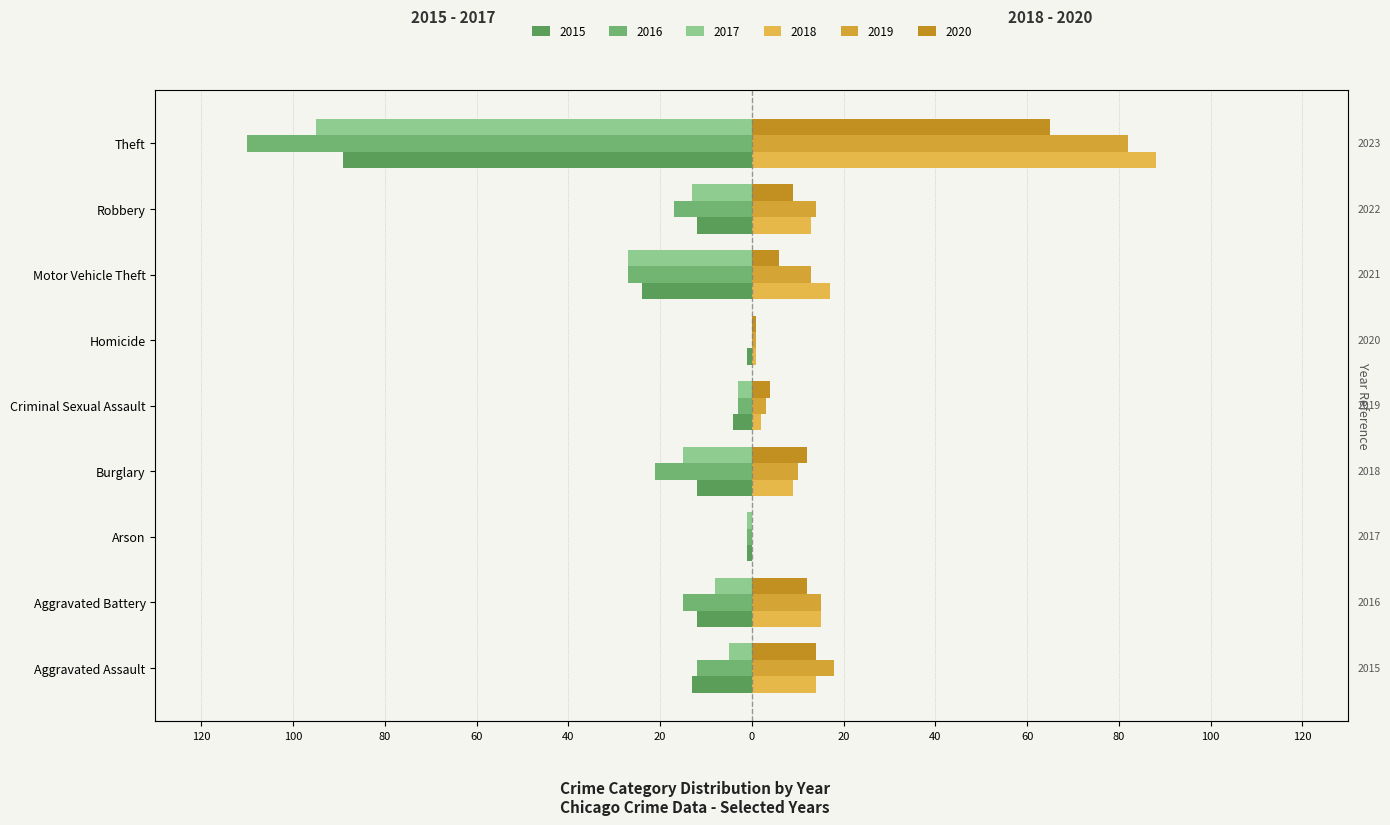

What is the total value across all series at Criminal Sexual Assault?

-1